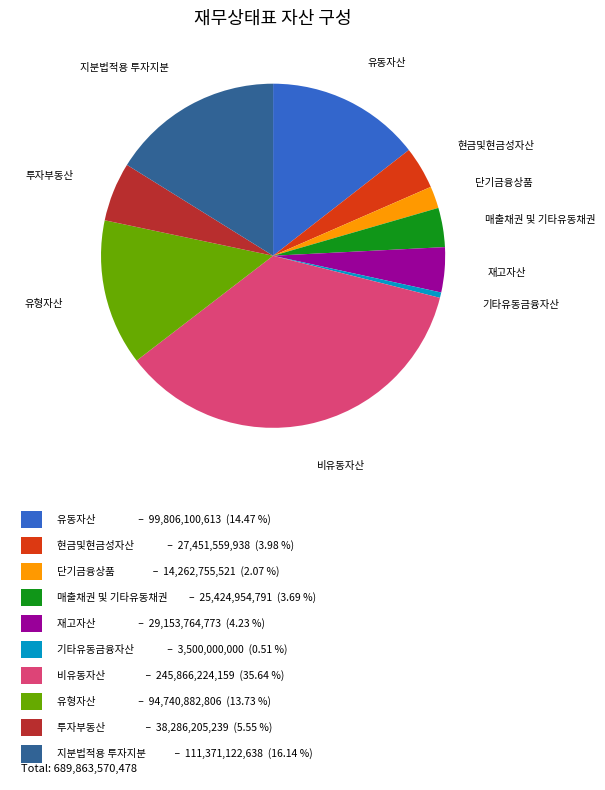

Does any single category account for the majority?

No